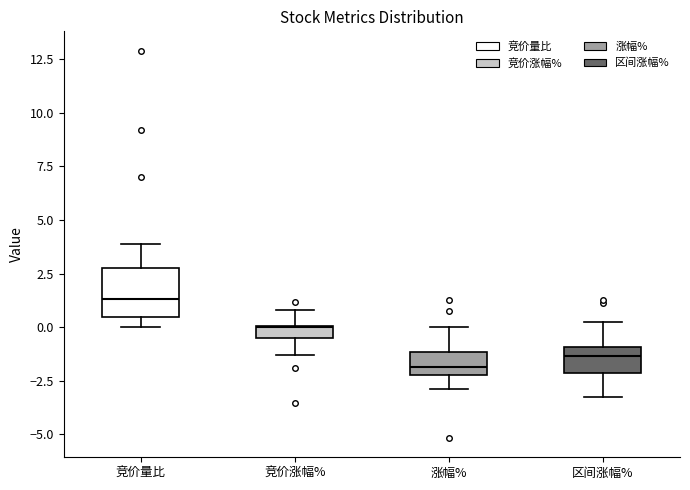

Where is the upper edge of the box for 区间涨幅% on the y-axis? The values are not printed on the chart, so give them approximately, as read against the axis.

-1.0